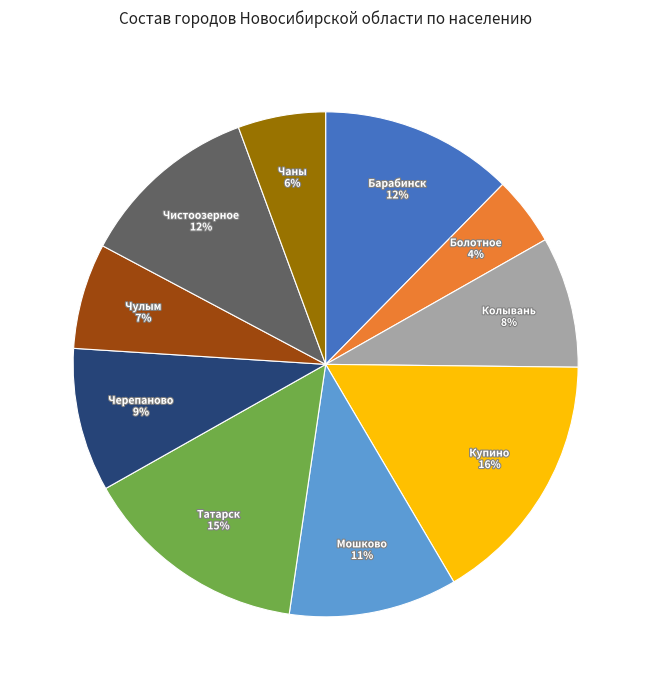

Combined, do Колывань and Болотное account for over 50%?

No